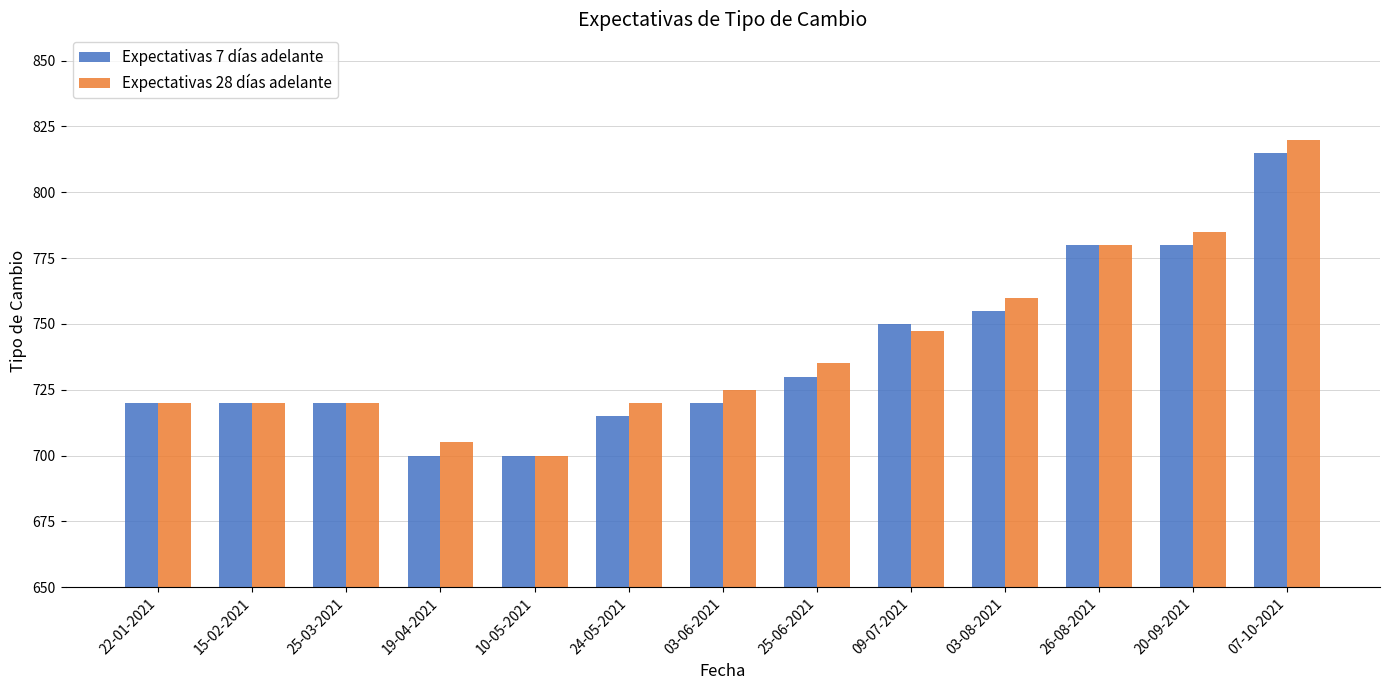

Which series has the largest total across all categories?

Expectativas 28 días adelante